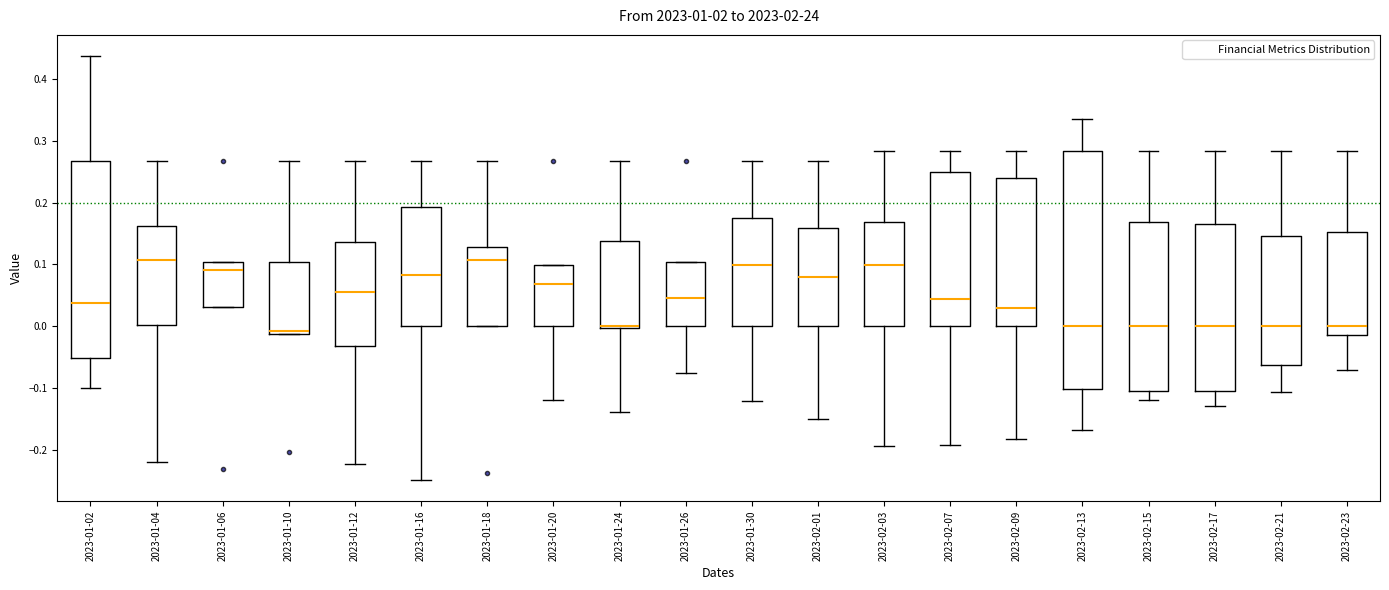

Comparing the boxes themselves (not the whiskers), which one is the tallest?

2023-02-13